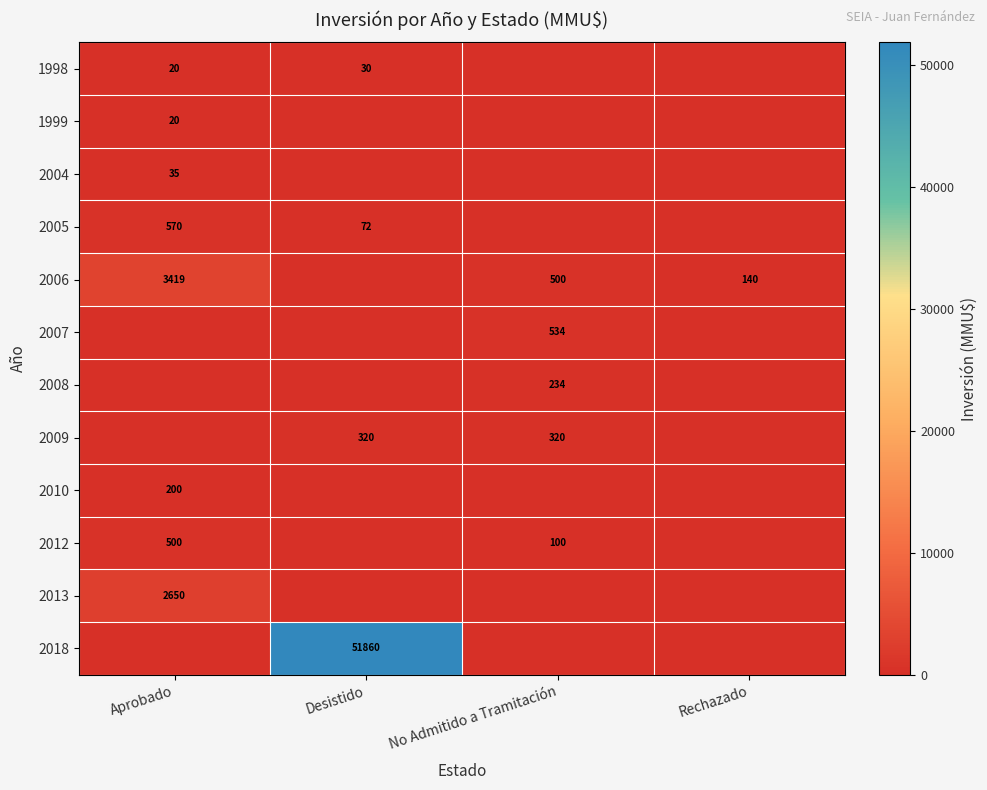

Is it true that 2005 equals 28 at Desistido?

False